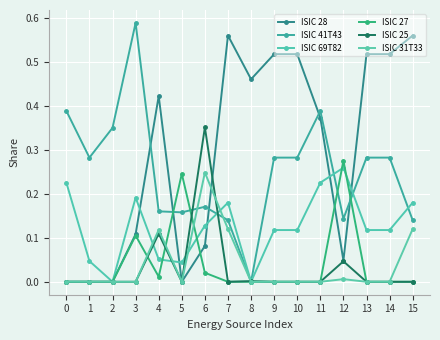

What is the spread (max minus min) of values at 15?

0.6